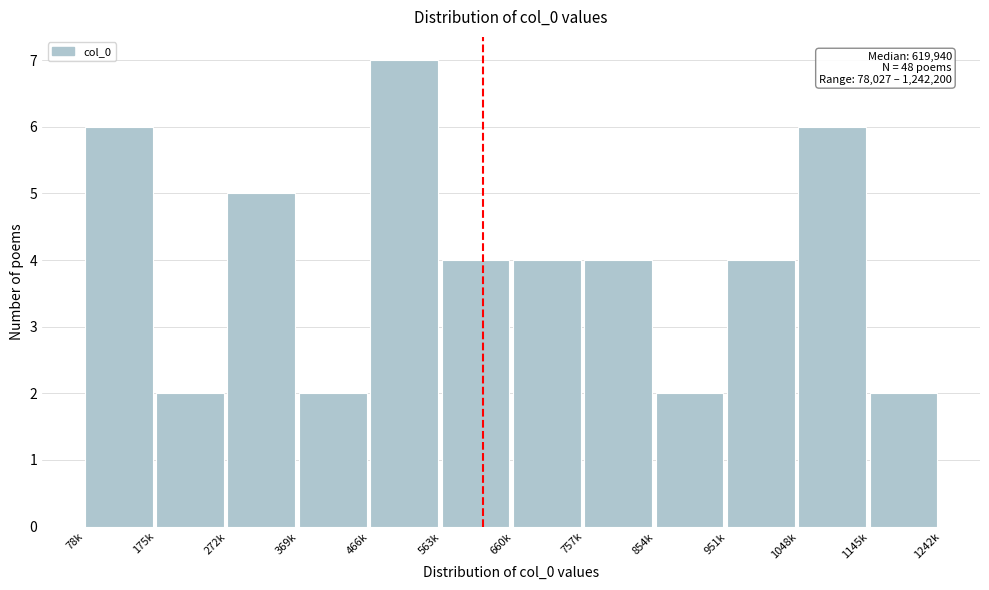

Reading right to left, list all the values displayed in this chart.

2	6	4	2	4	4	4	7	2	5	2	6